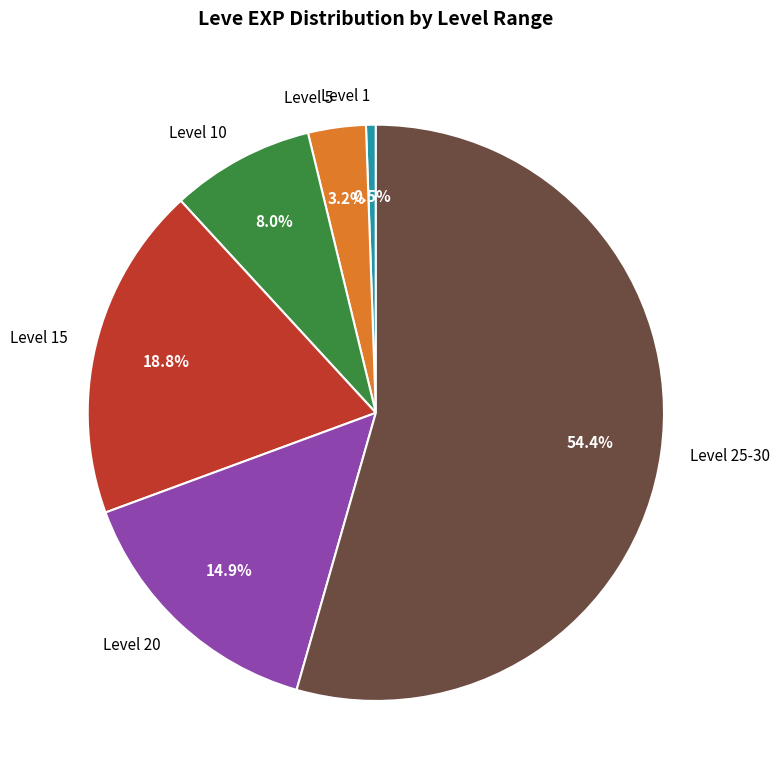

Rank the categories by value from highest to lowest.

Level 25-30, Level 15, Level 20, Level 10, Level 5, Level 1